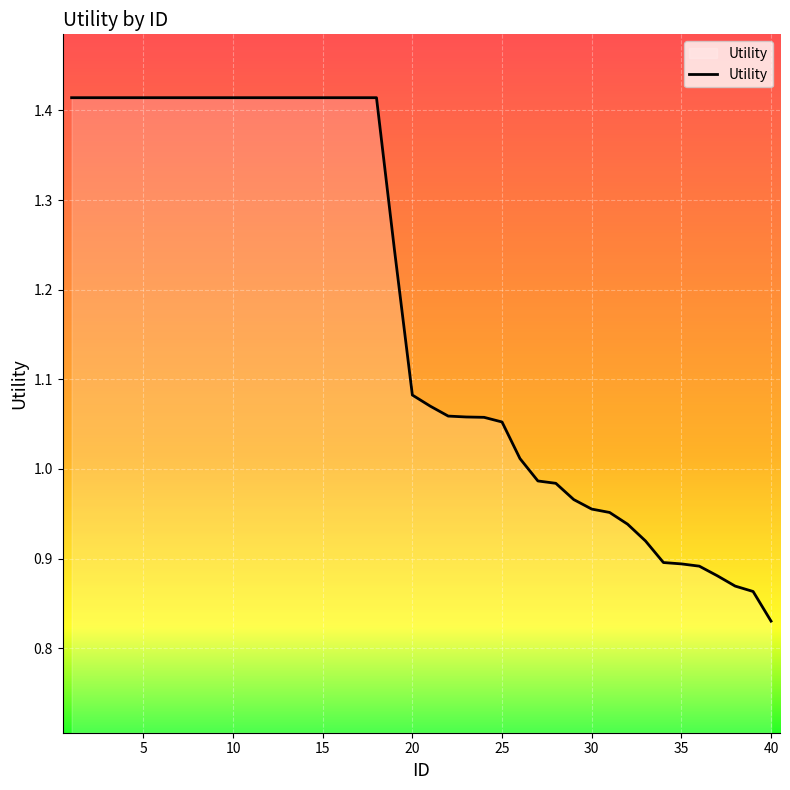

What is the difference between the maximum and minimum values?

0.6